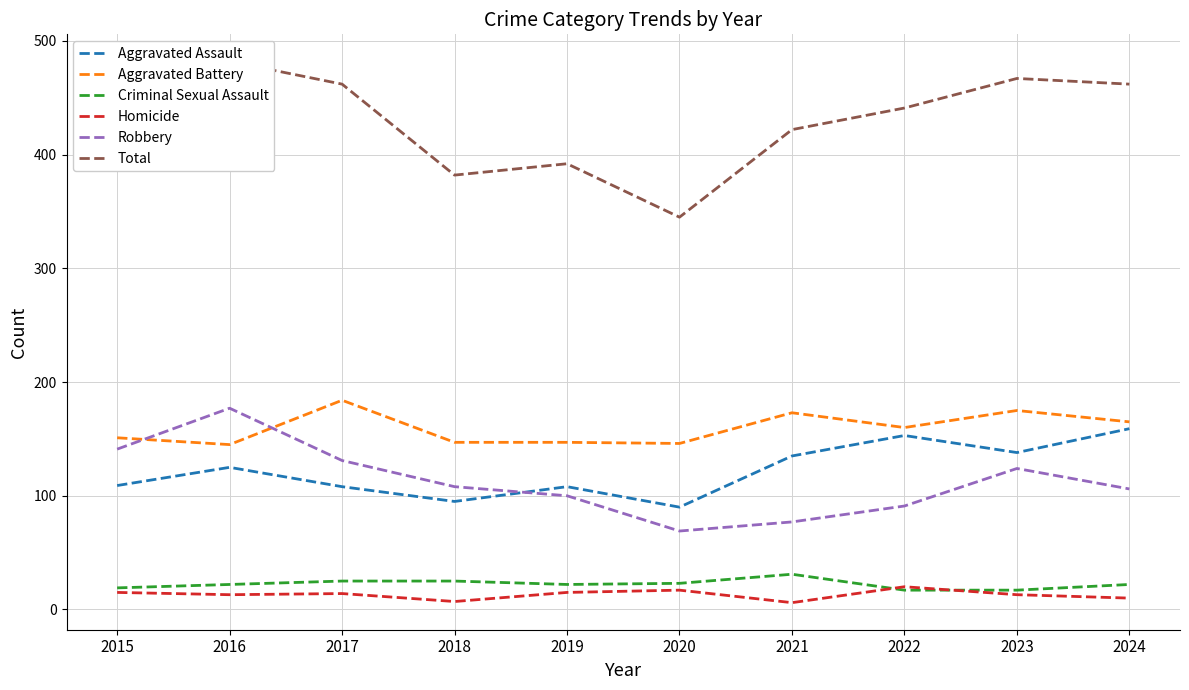

What are all the series names shown in the legend?

Aggravated Assault, Aggravated Battery, Criminal Sexual Assault, Homicide, Robbery, Total